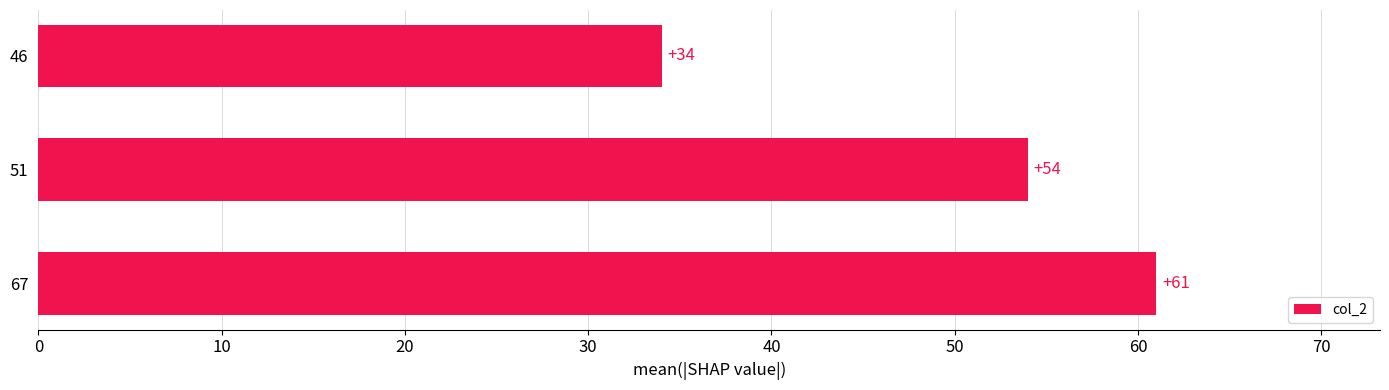

Between 67 and 46, which is larger?

67